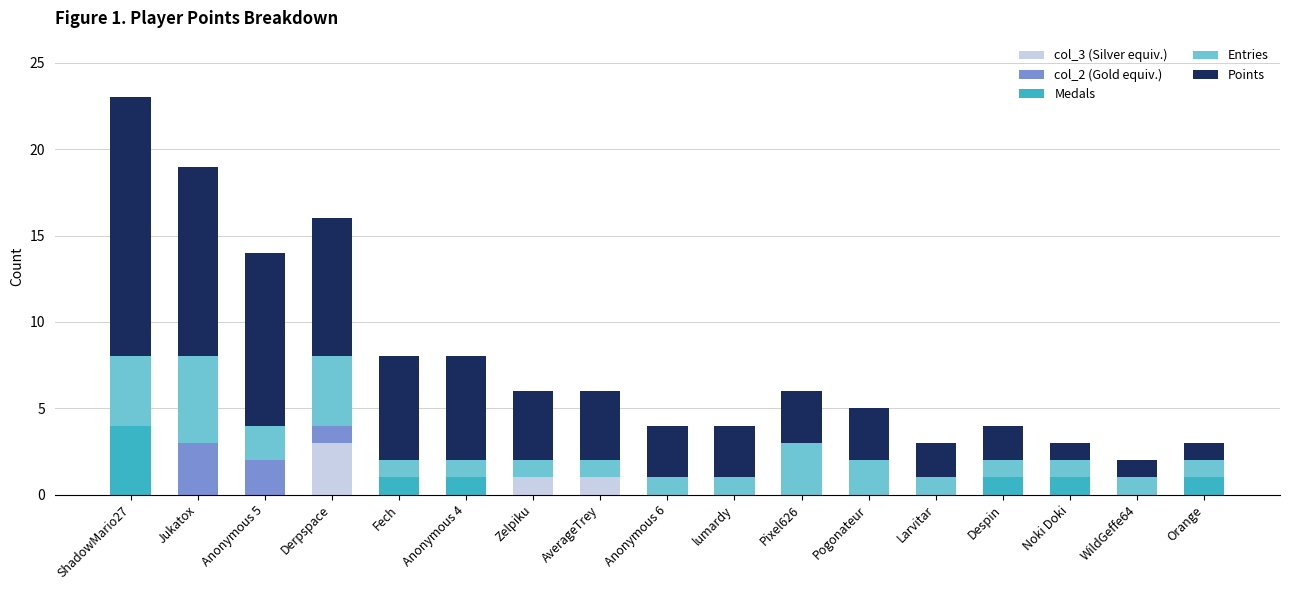

True or false: col_3 (Silver equiv.) has a value of 0 at ShadowMario27.

True